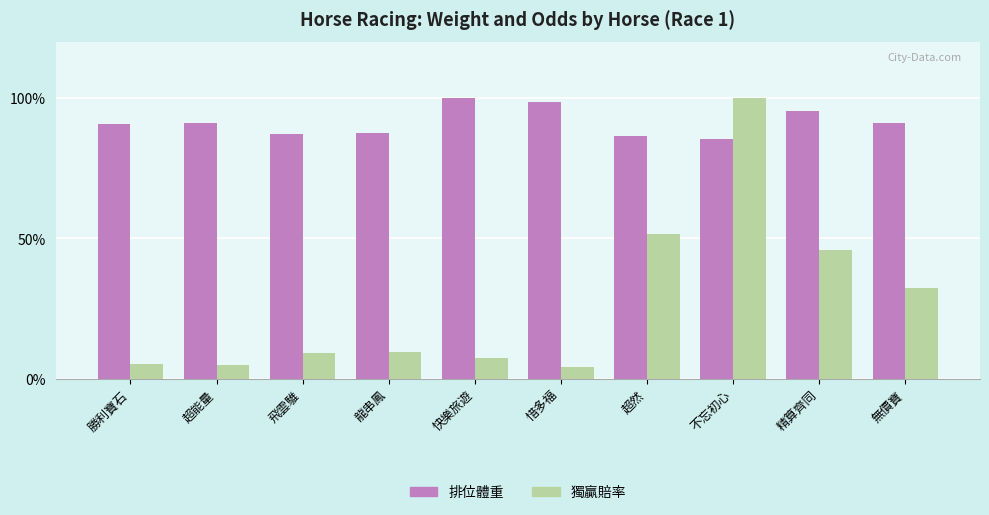

Rank the series at 精算齊同 from lowest to highest value.

獨贏賠率, 排位體重